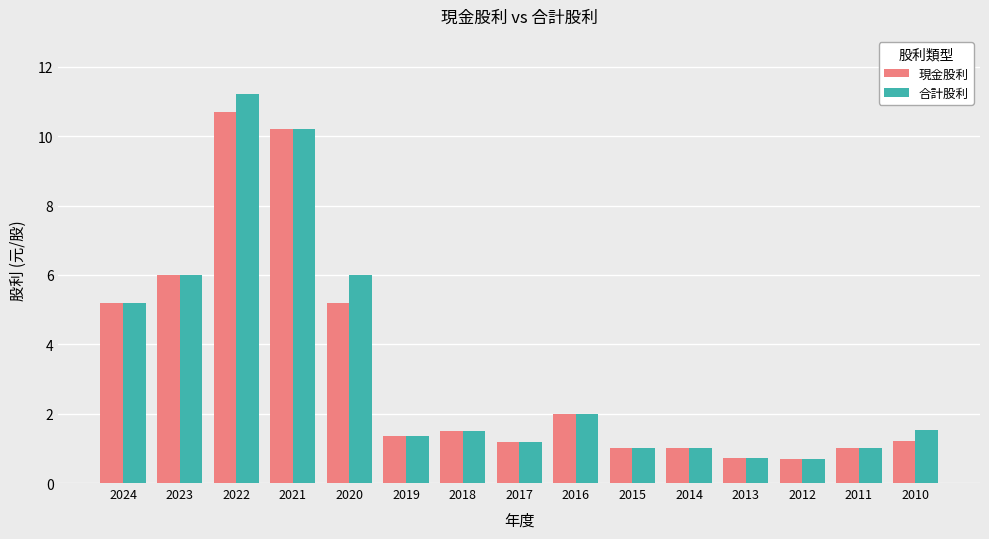

What is the sum of all 現金股利 values?

49.0